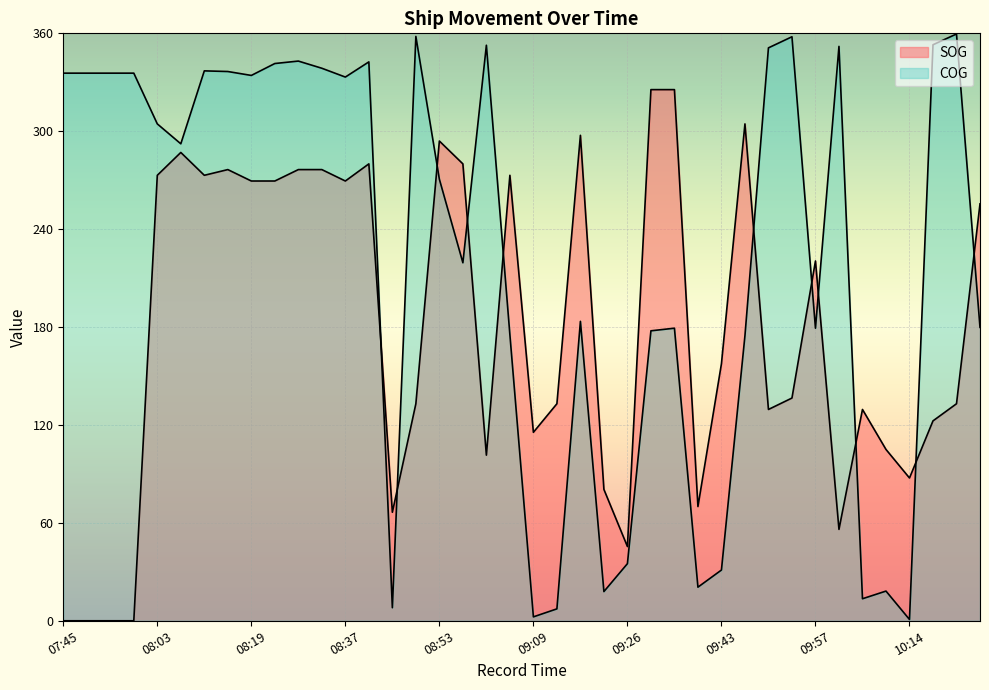

At which label is SOG closest to 162?

09:43